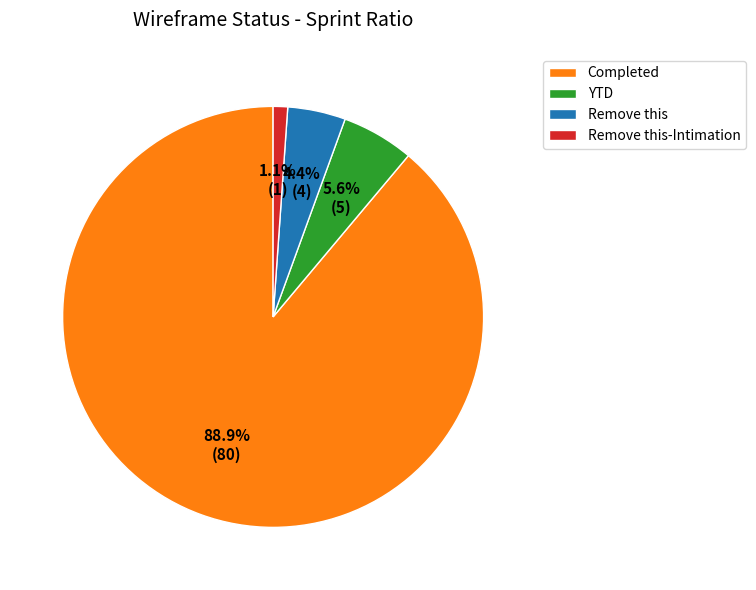

Rank the categories by value from highest to lowest.

Completed, YTD, Remove this, Remove this-Intimation